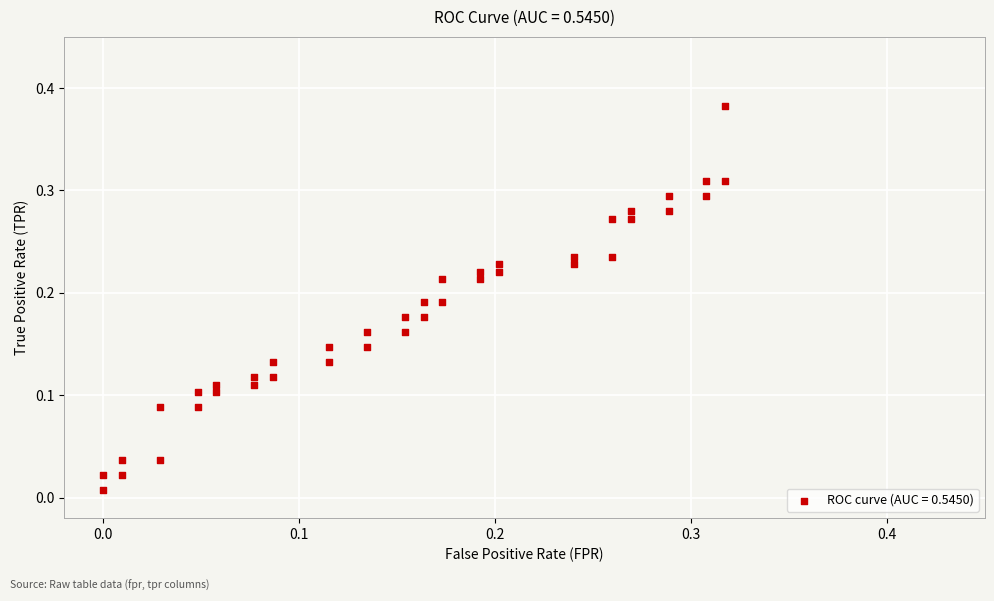

How many points are shown in the scatter plot?

40